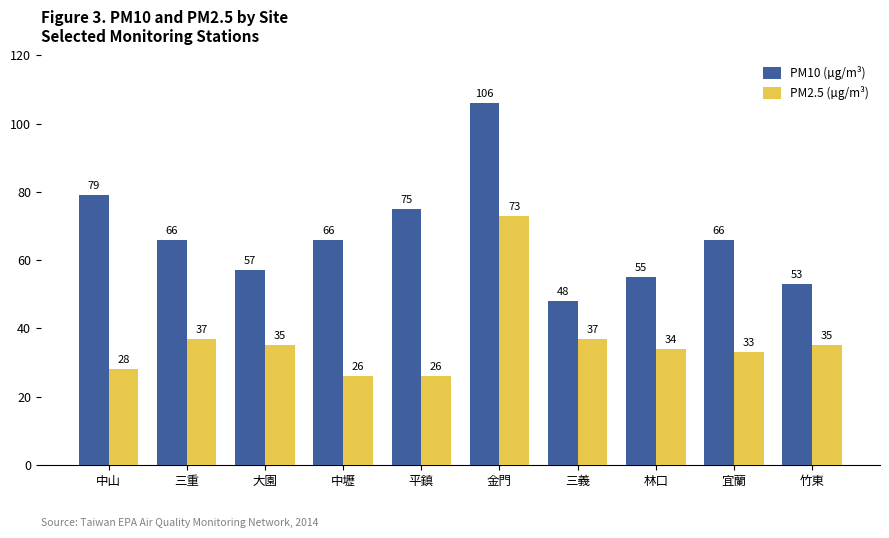

At how many categories does at least one series exceed 69?

3